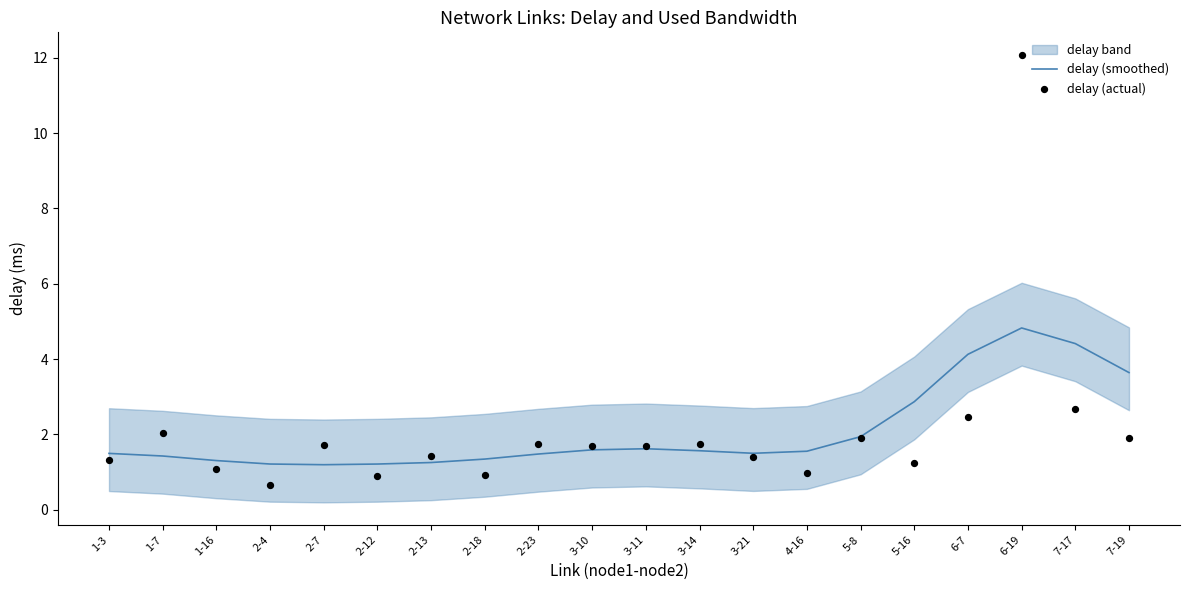

The value of delay (smoothed) at 7-17 is 4.4. True or false?

True